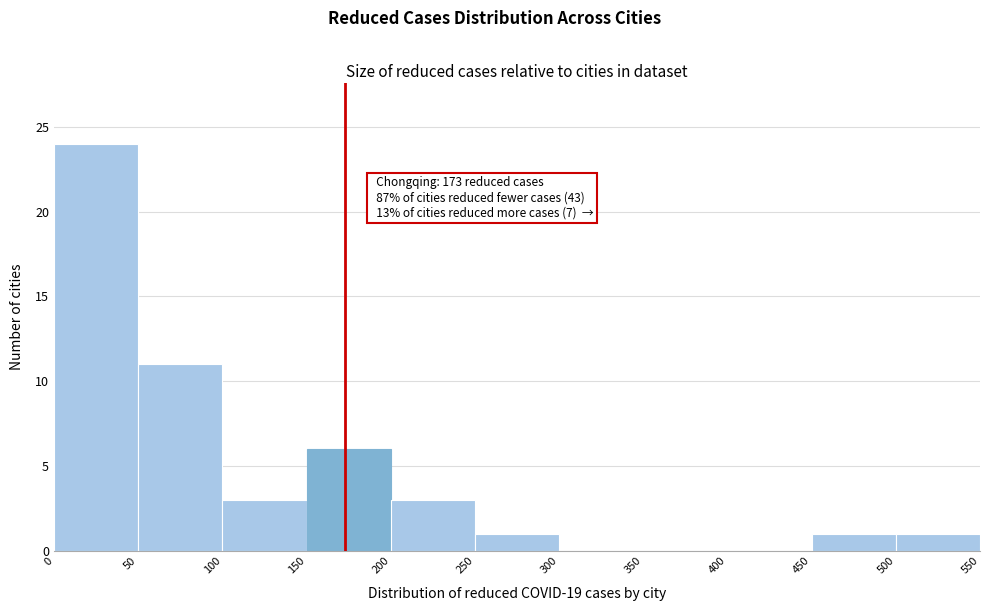

Which range on the x-axis has the tallest bar?

0 to 50